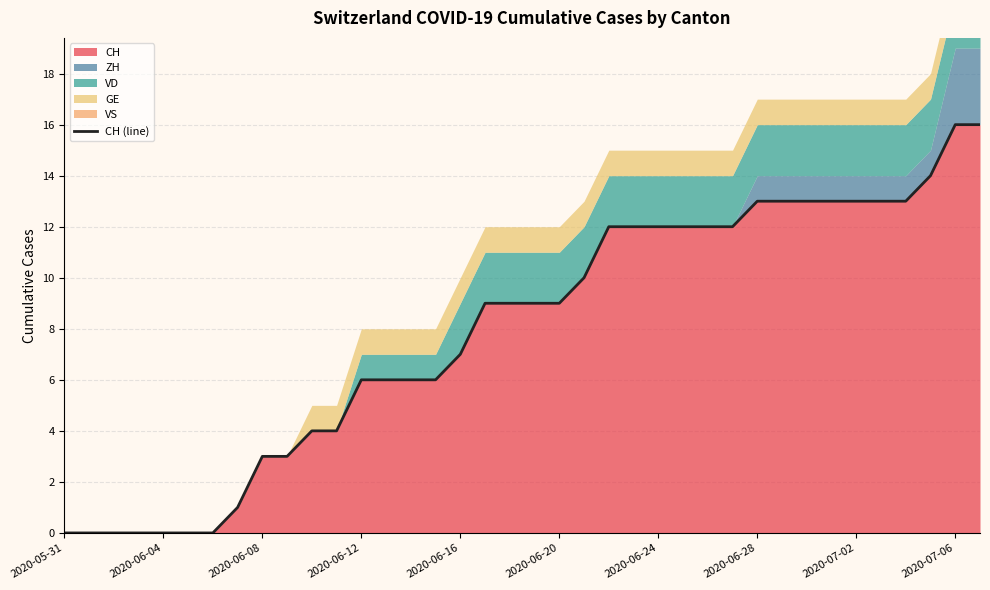

Is it true that CH equals 16 at 2020-07-06?

True